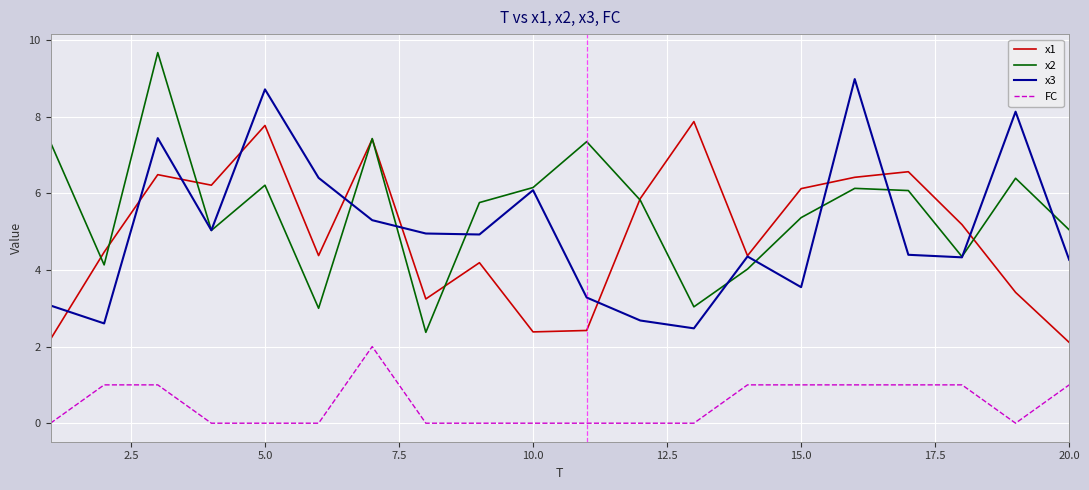

True or false: FC and x1 cross at least once.

False